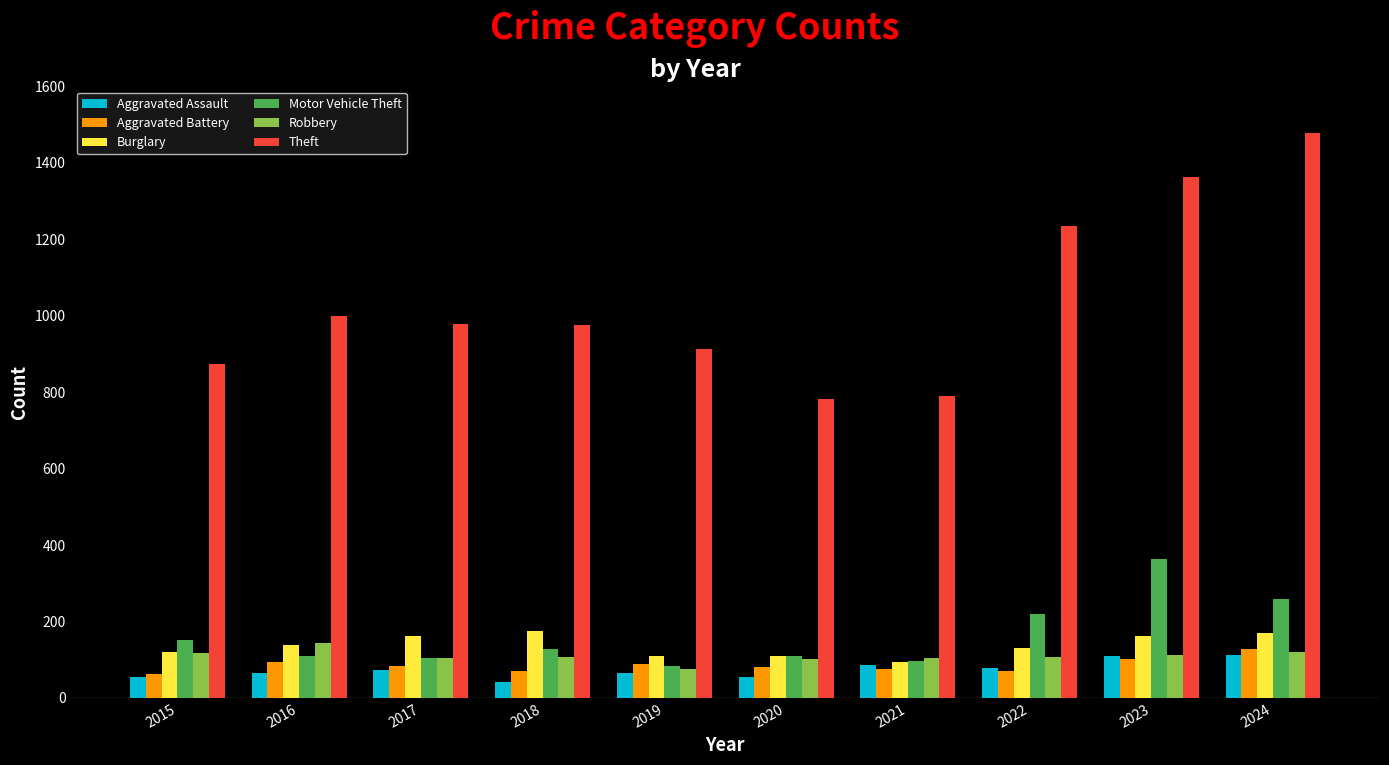

Is it true that Robbery equals 75 at 2019?

True